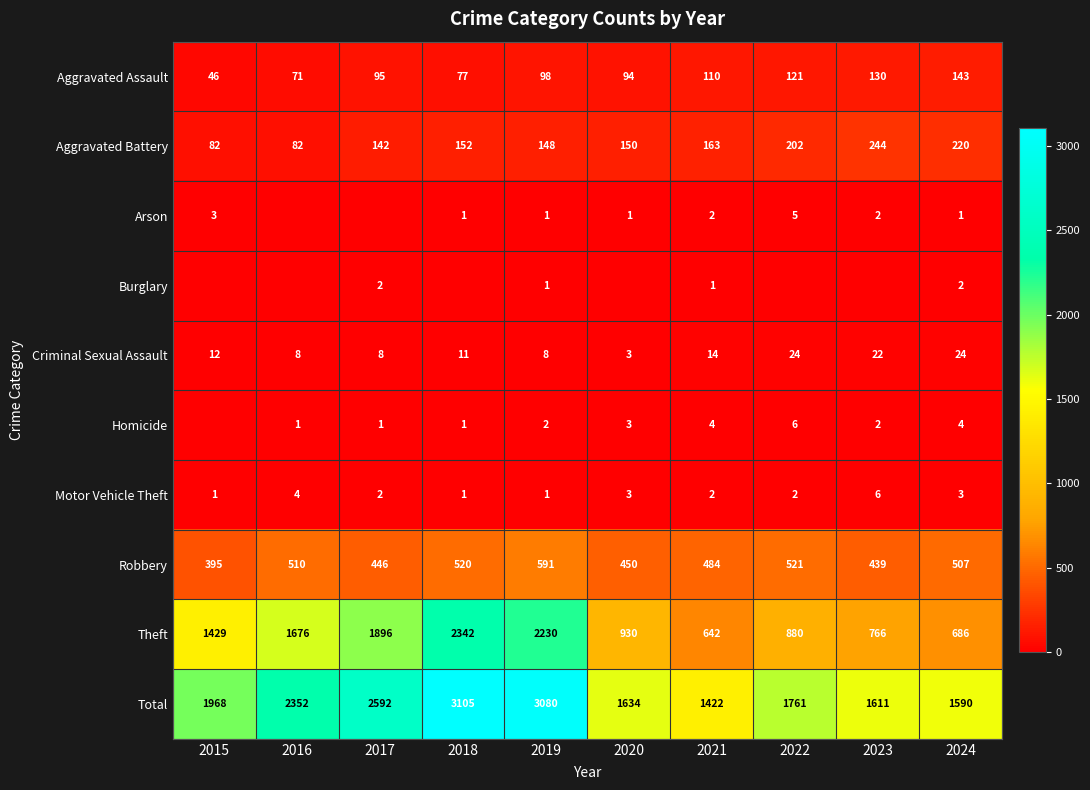

What is the difference between the maximum and second lowest values in the Criminal Sexual Assault series?

16